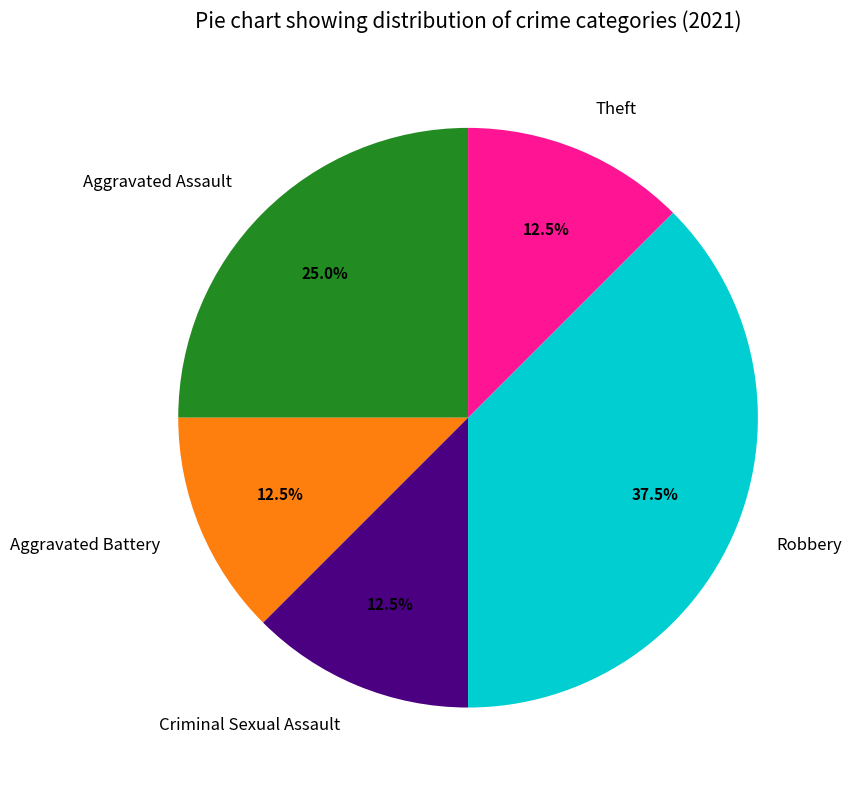

Is there a majority slice in this chart?

No